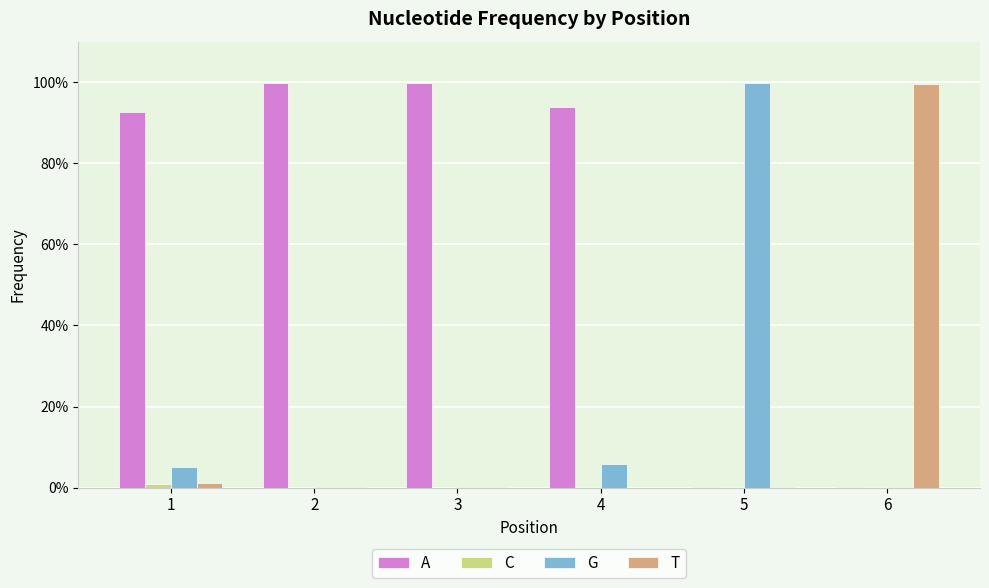

True or false: G has a value of 0.1 at 1.

True